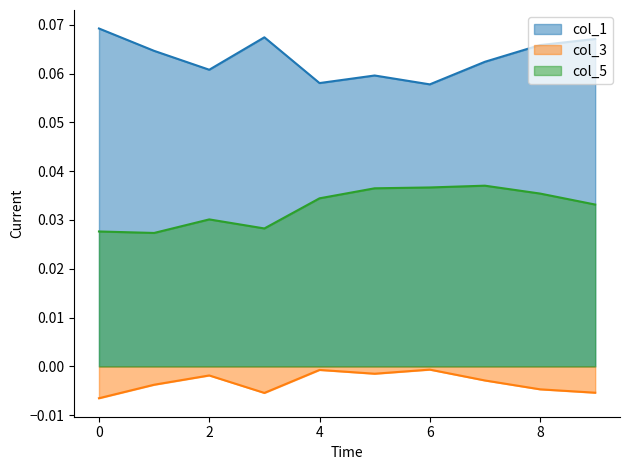

What is the label of the 3rd point from the left?

2